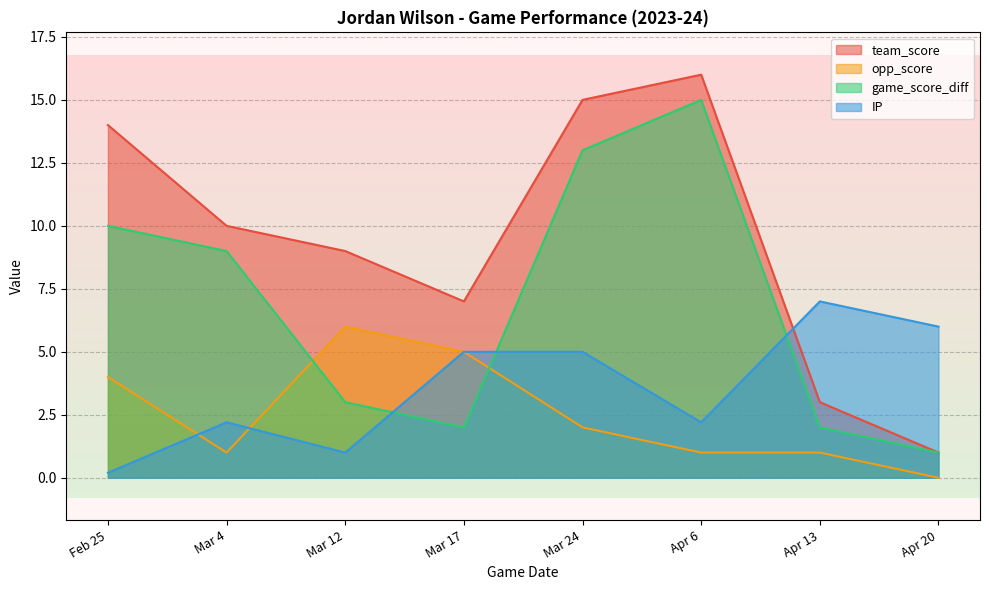

After their last crossing, which series has the higher values: game_score_diff or IP?

IP